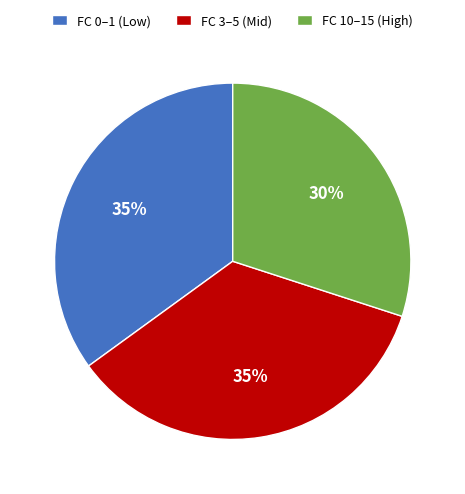

What is the smallest slice in the pie chart?

FC 10–15 (High)